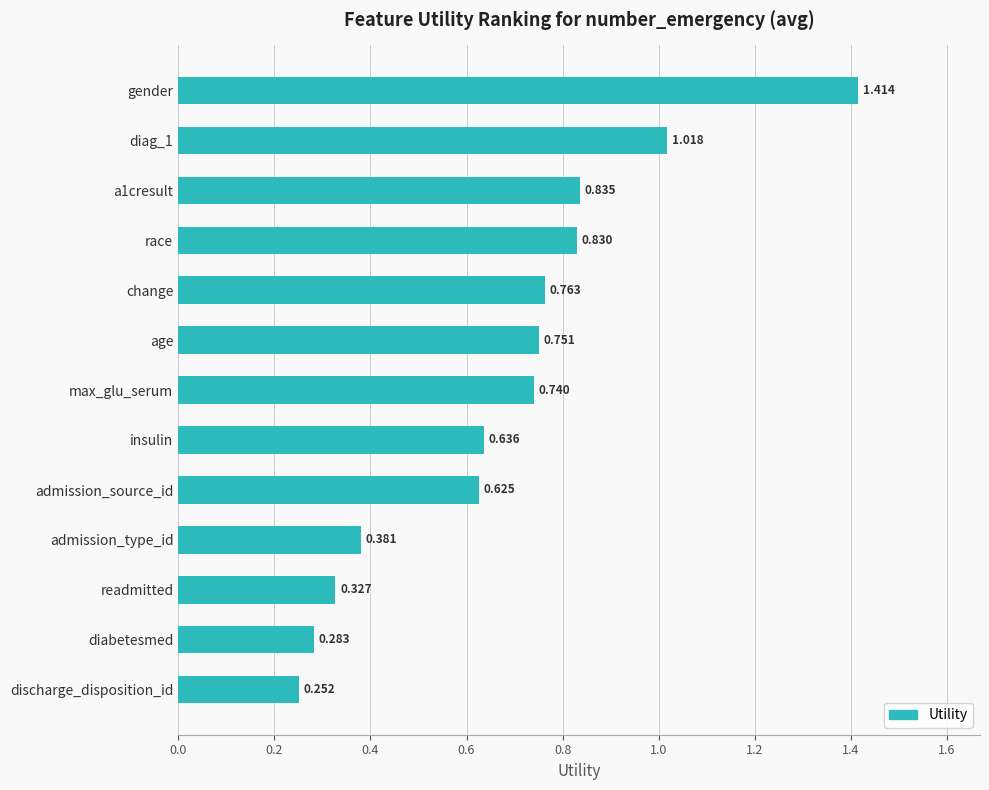

Rank the categories by value from lowest to highest.

discharge_disposition_id, diabetesmed, readmitted, admission_type_id, admission_source_id, insulin, max_glu_serum, age, change, race, a1cresult, diag_1, gender